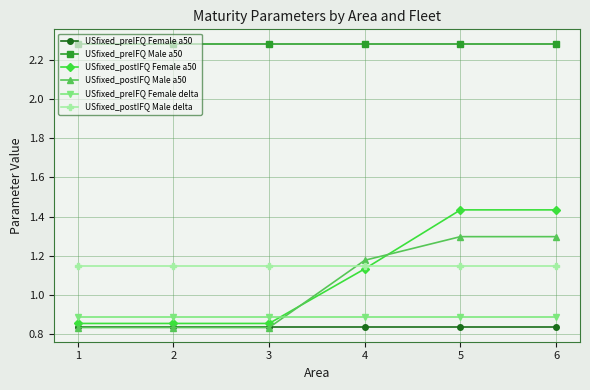

Between 3 and 5, which series saw the biggest shift?

USfixed_postIFQ Female a50